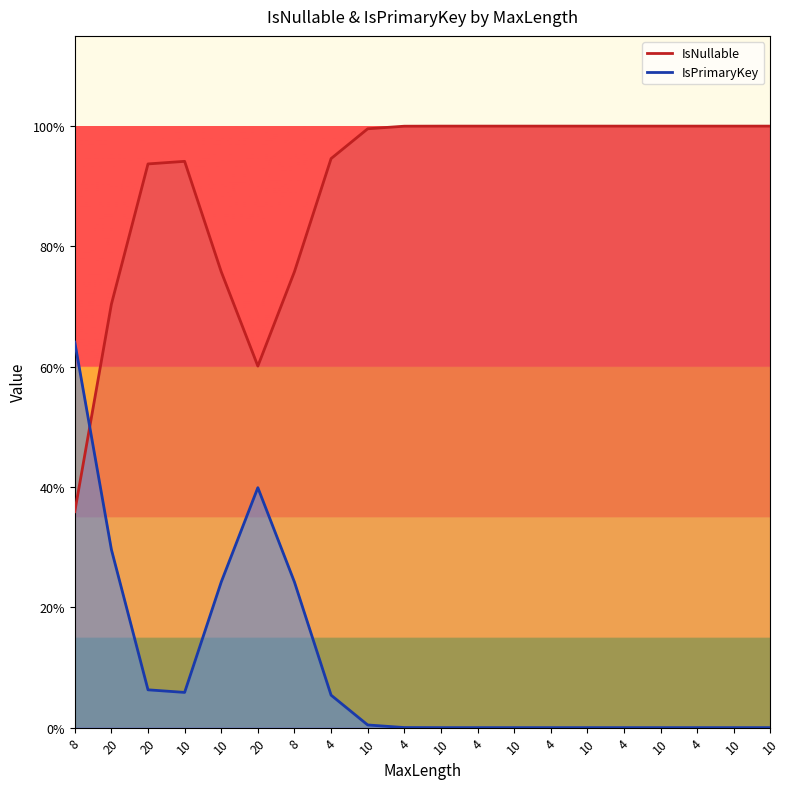

The IsPrimaryKey series shows 1 at 20. True or false?

False